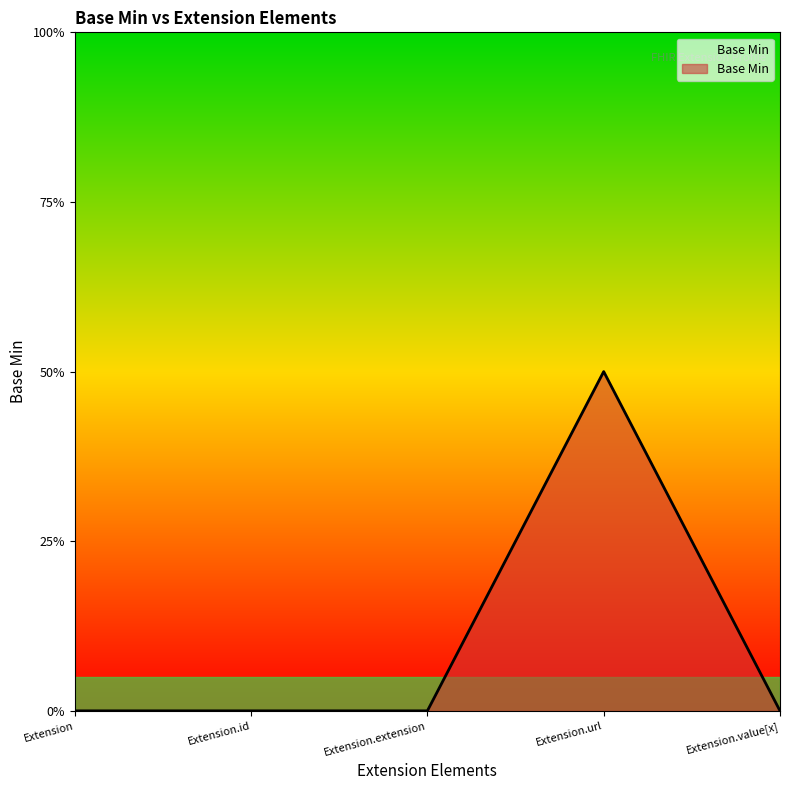

What is the difference between the values at Extension.url and Extension?

1